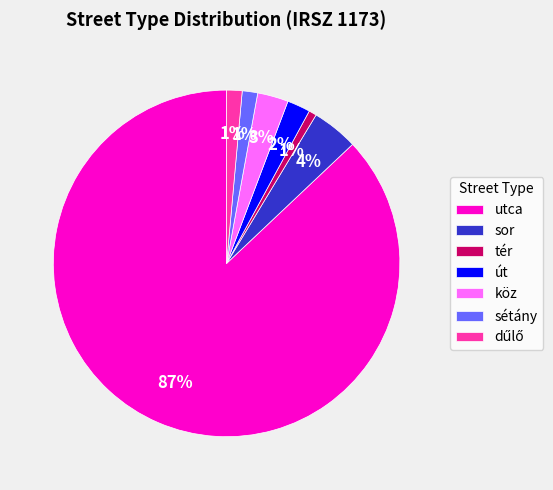

Between sétány and út, which is larger?

út